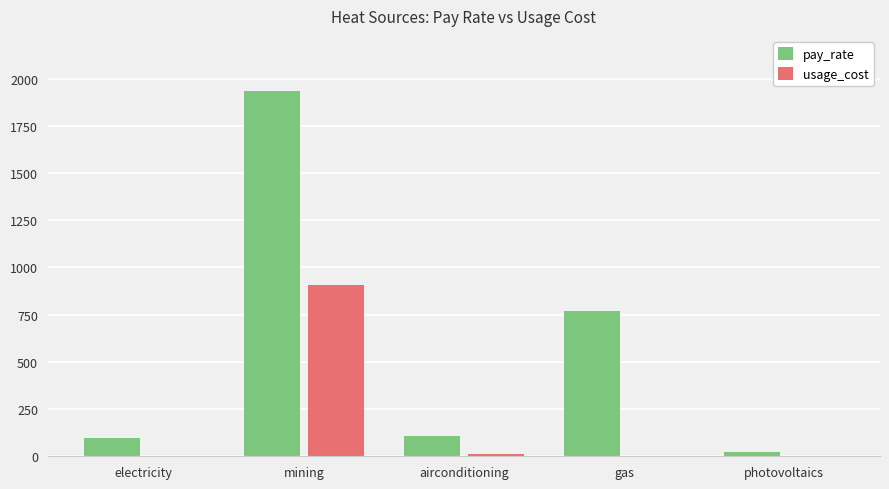

Is the value of usage_cost at airconditioning greater than the value of pay_rate at gas?

No